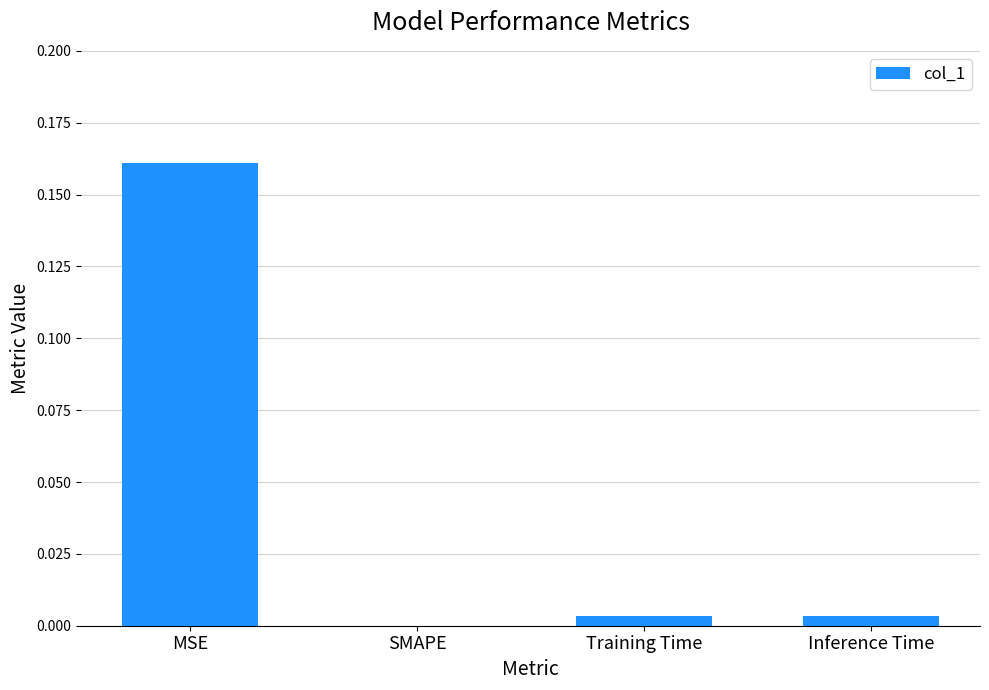

At which category does the chart reach its peak across all series?

MSE